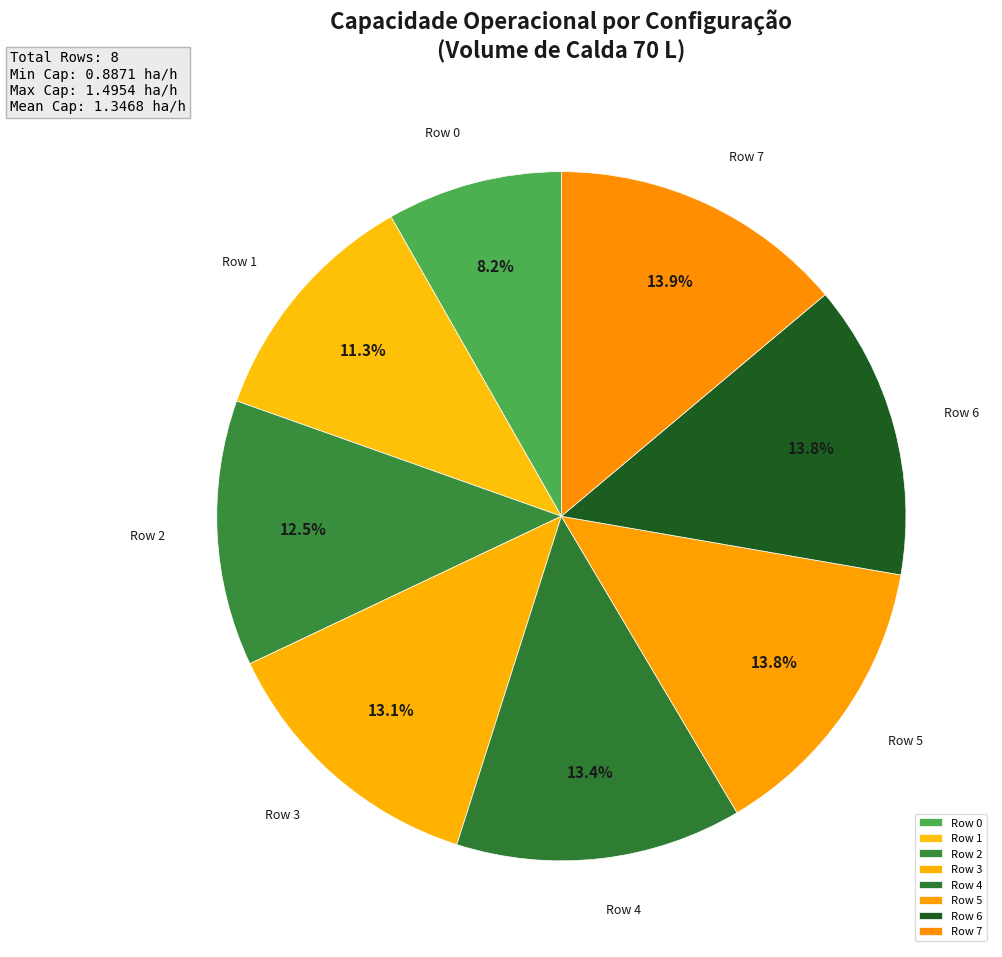

Is Row 7 the majority of the pie?

No